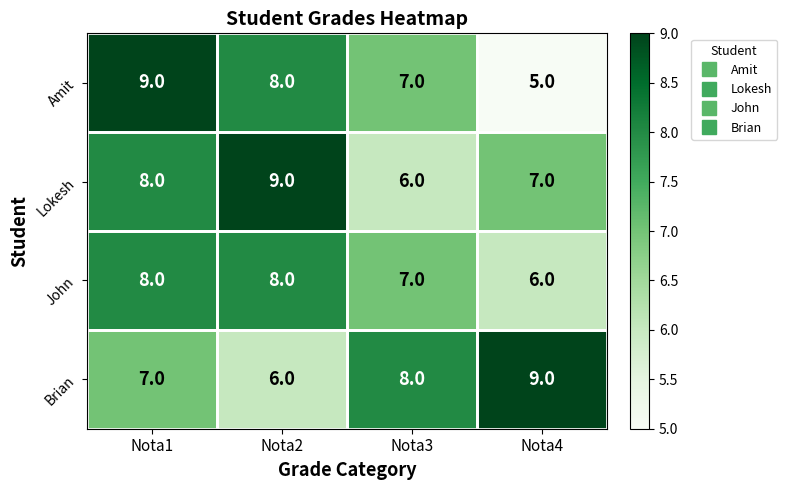

How many Amit values are between 7 and 9?

3